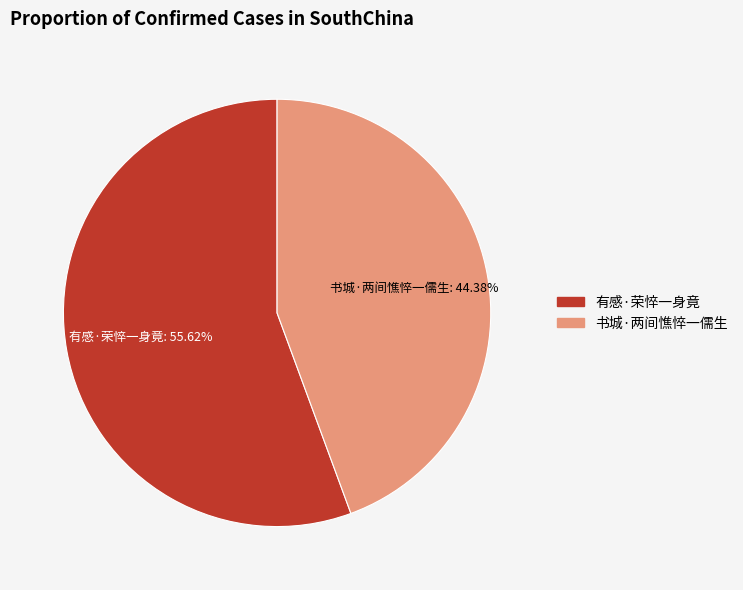

Rank the categories by value from lowest to highest.

书城·两间憔悴一儒生, 有感·荣悴一身竟